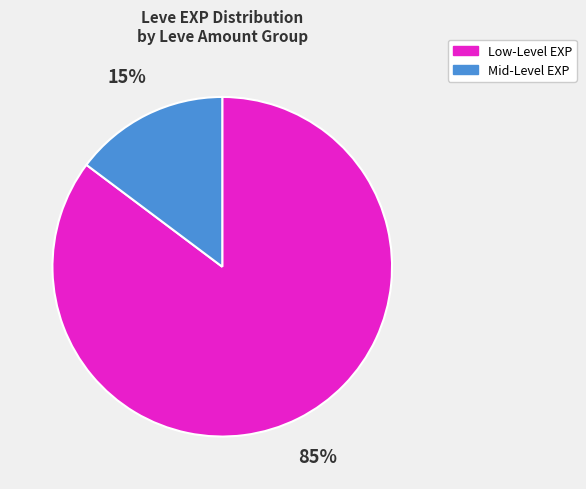

Which has a higher value, Low-Level EXP or Mid-Level EXP?

Low-Level EXP